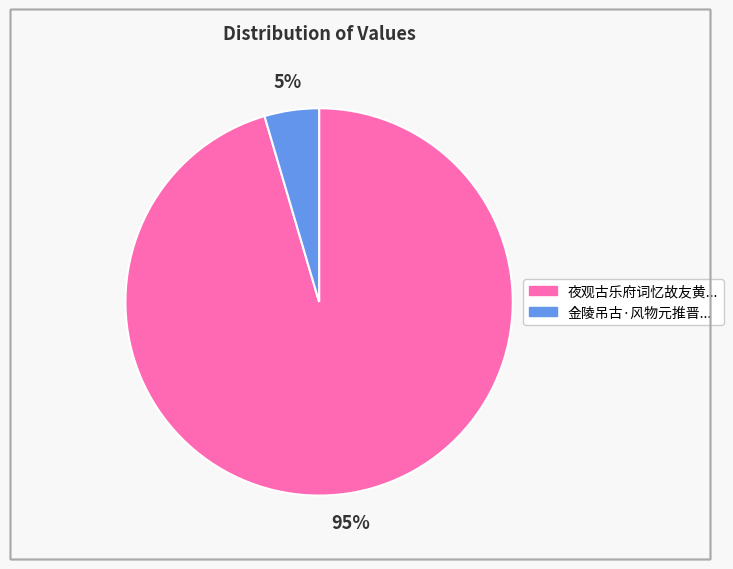

To the nearest percent, what is the average slice percentage?

50%